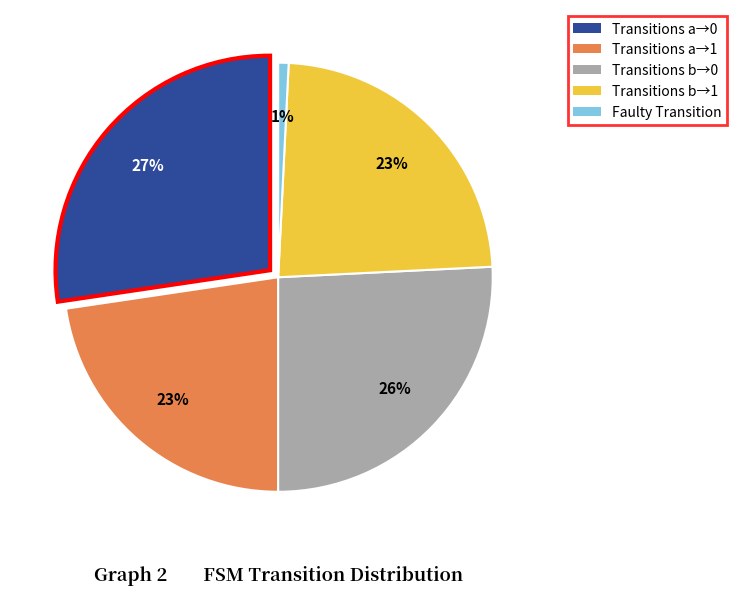

Between output_symbol=0 (input a) and output_symbol=1 (input a), which is larger?

output_symbol=0 (input a)